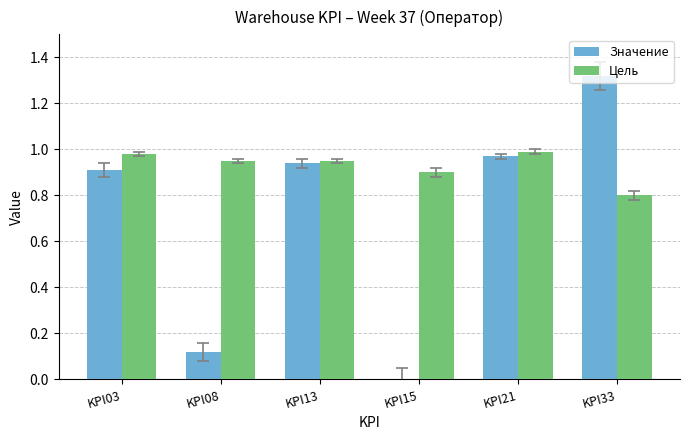

Which series has the largest total across all categories?

Цель